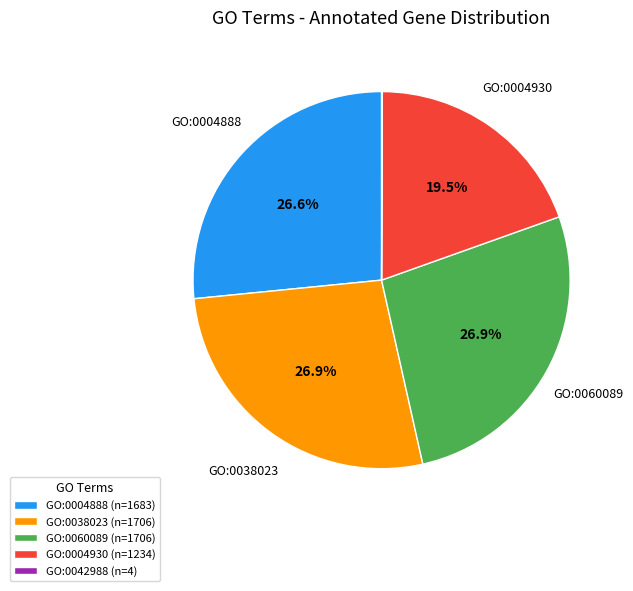

What is the ratio of the value at GO:0060089 (n=1706) to the value at GO:0038023 (n=1706)?

1.0